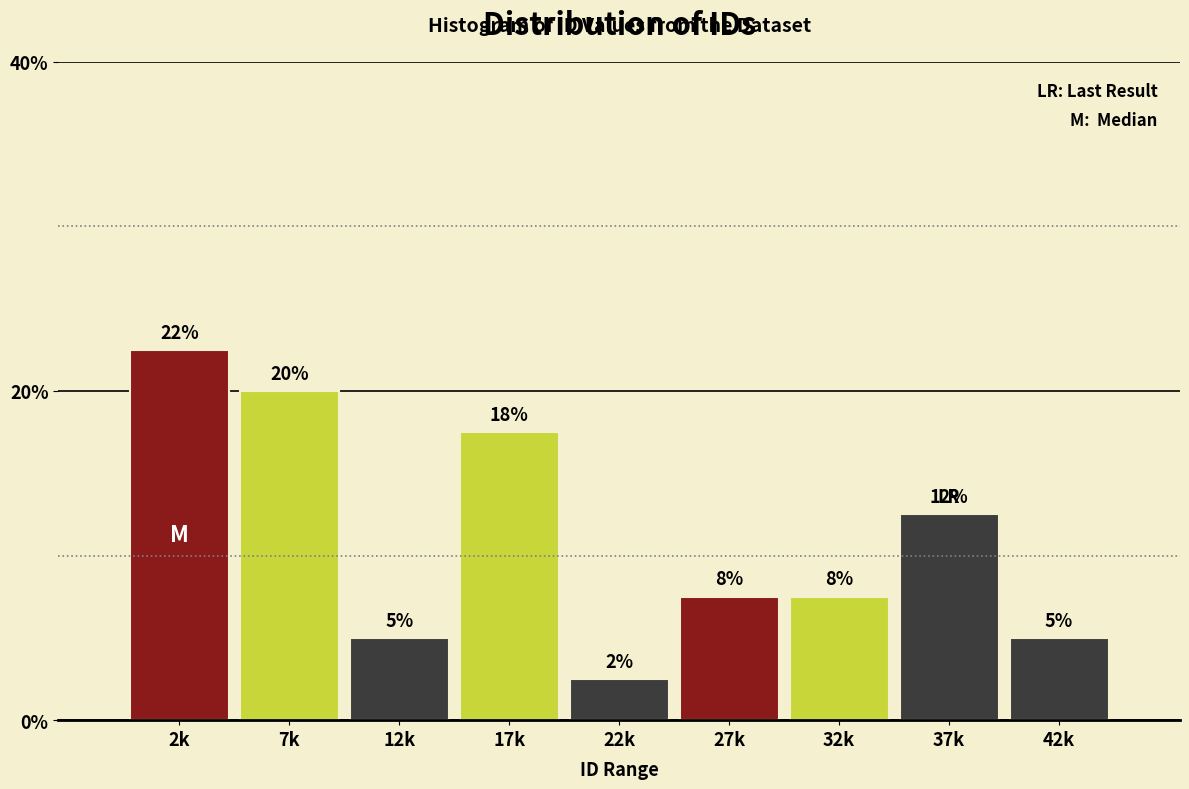

How many bars are there in total?

9